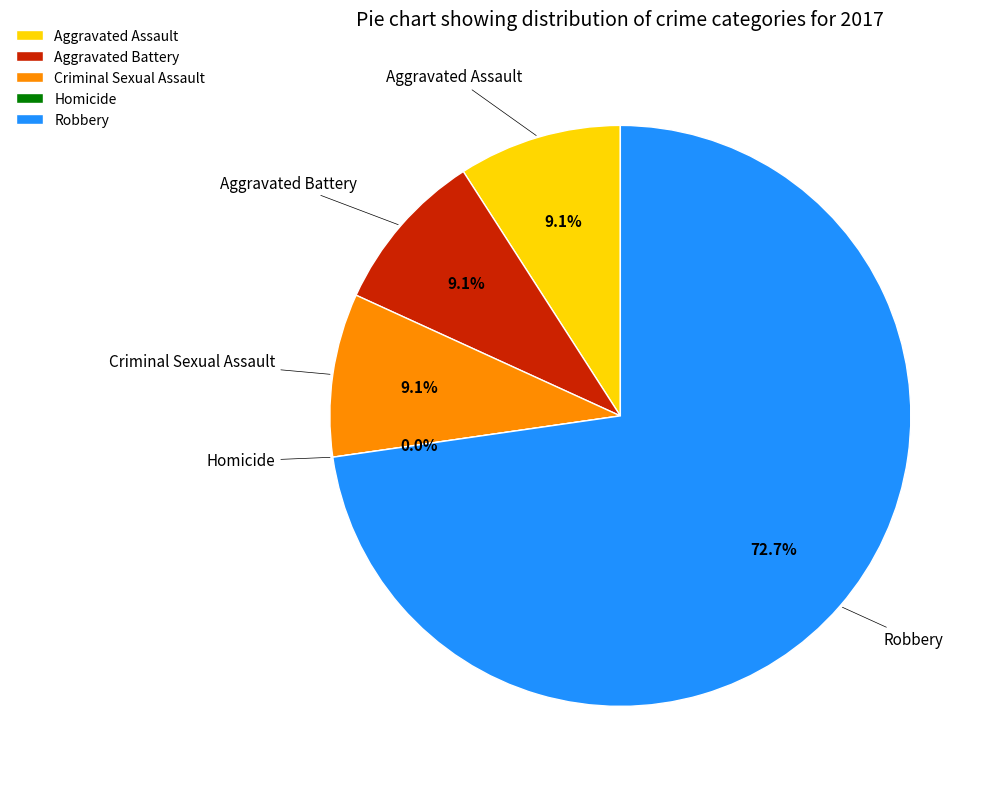

To the nearest percent, what is the combined percentage of Robbery and Homicide?

73%